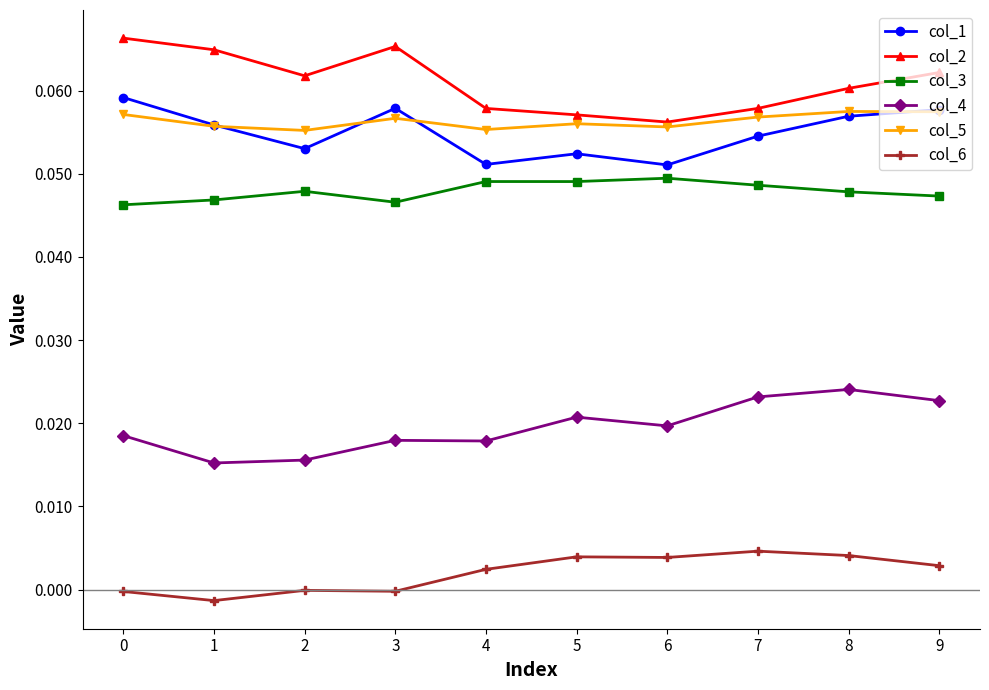

True or false: col_4 and col_3 intersect in this chart.

False